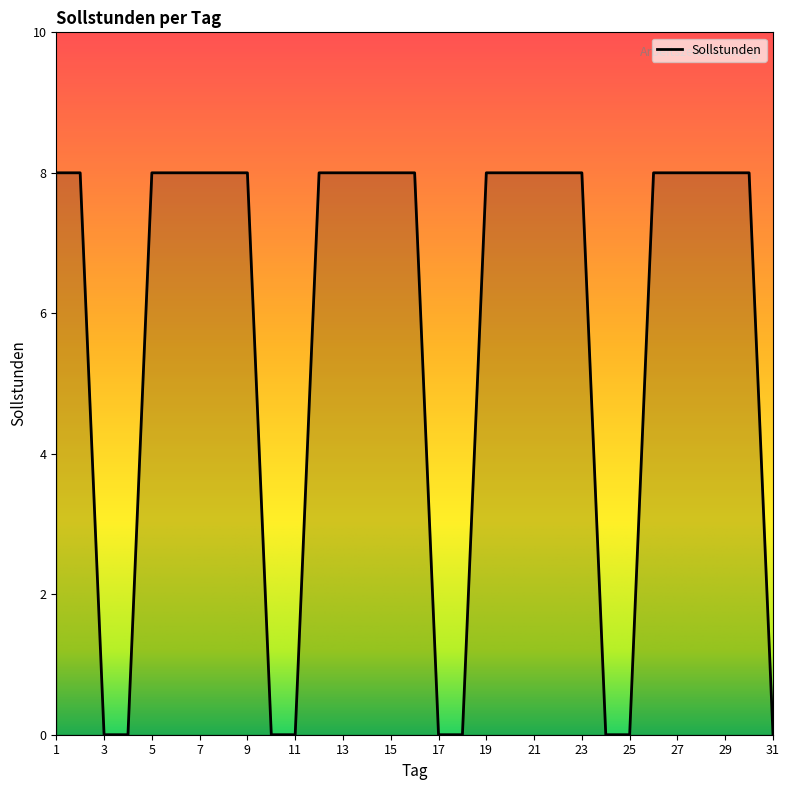

What is the greatest value displayed?

8